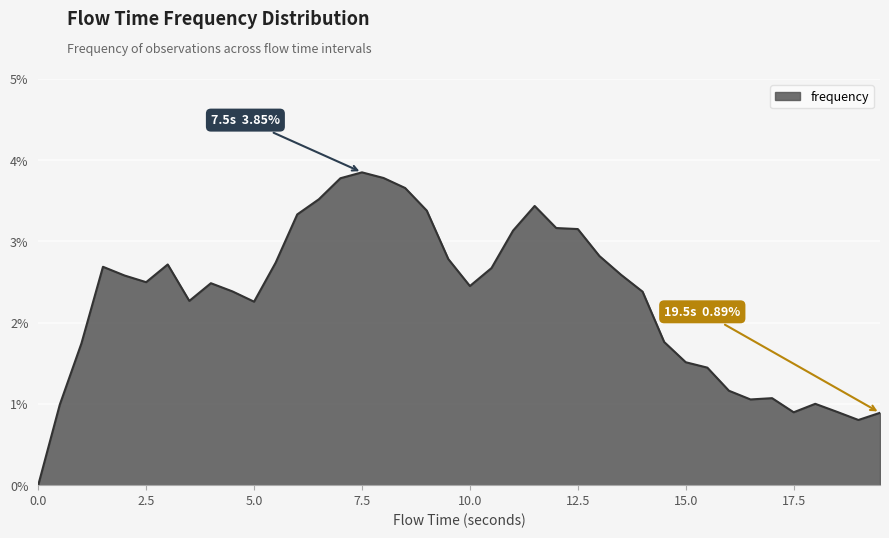

Is this an area chart (filled region under the line)?

Yes